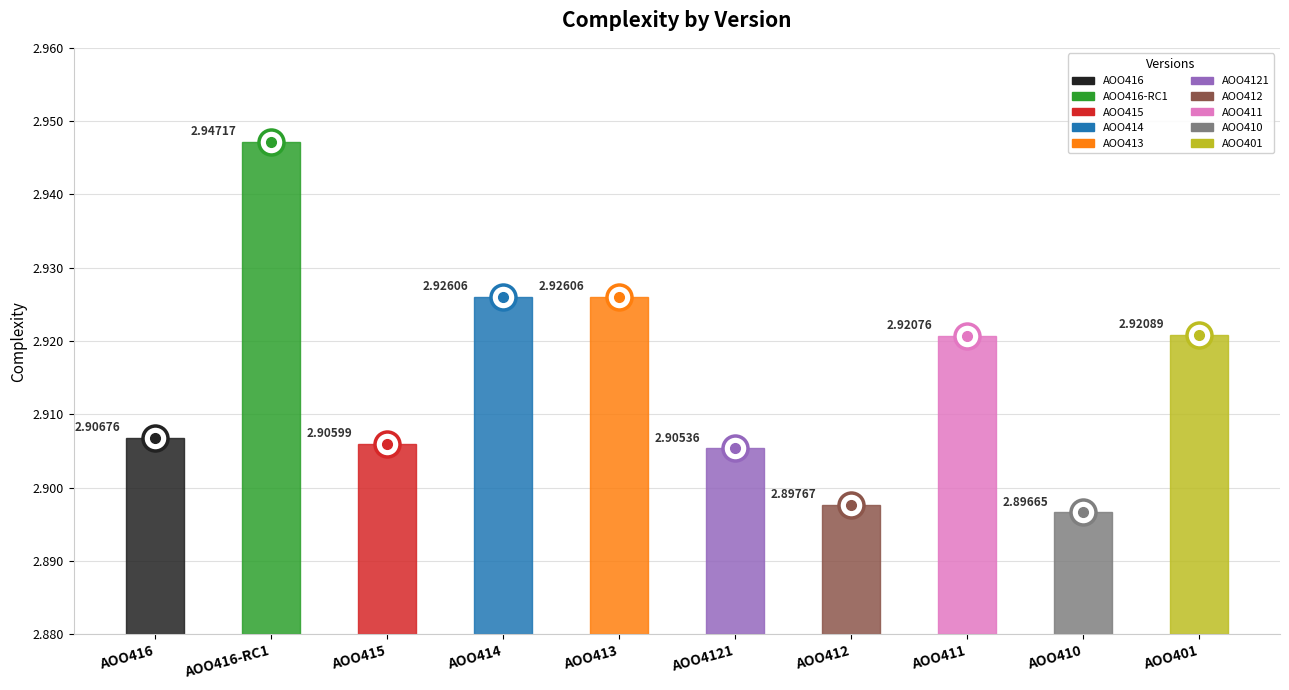

Which category has the highest value across all series?

AOO416-RC1